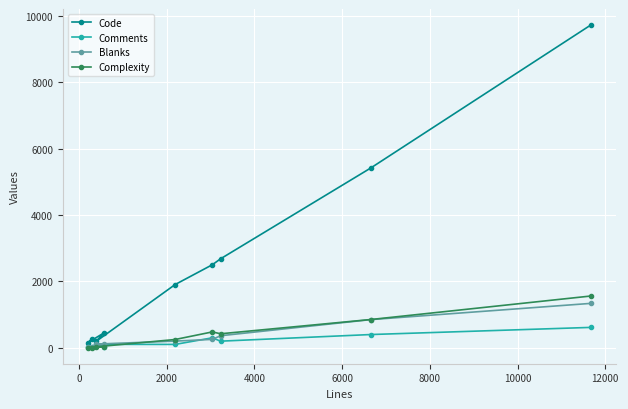

True or false: Comments and Complexity intersect in this chart.

True